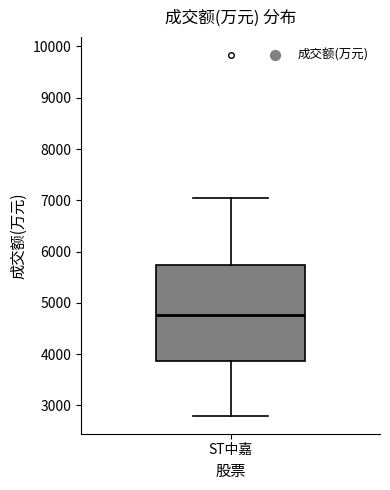

Read this box plot against the y-axis: the position of the median line, the range covered by the box, and the ends of both whiskers. The values are not printed on the chart, so give them approximately, as read against the axis.

median 4800, box 3900 to 5700, whiskers 2800 to 7100